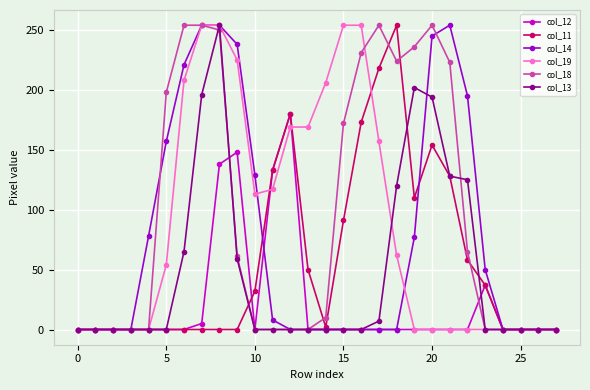

What is the greatest value displayed?

254